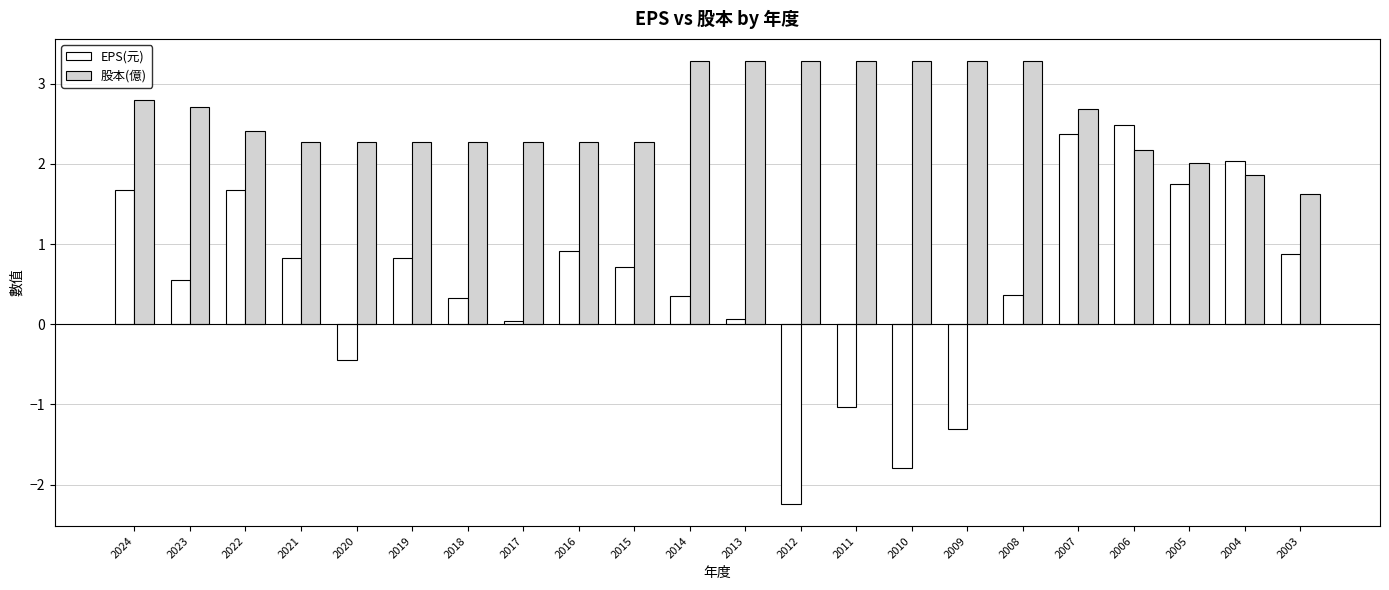

What value does the 股本(億) series have at 2005?

2.0